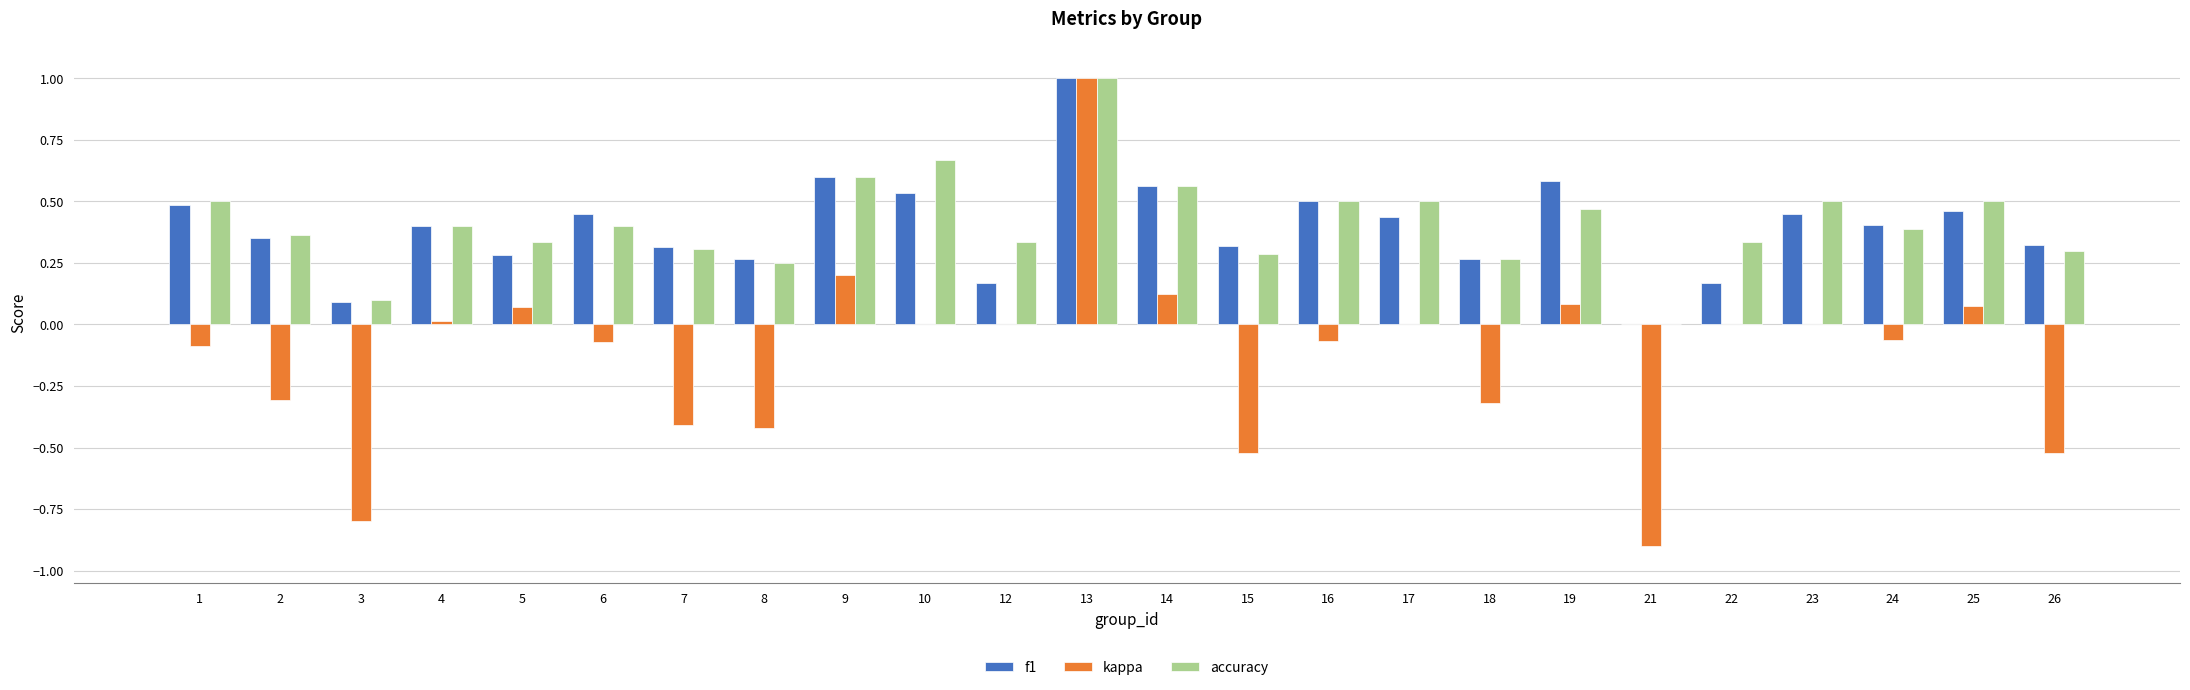

At which category is the sum across all series the highest?

13